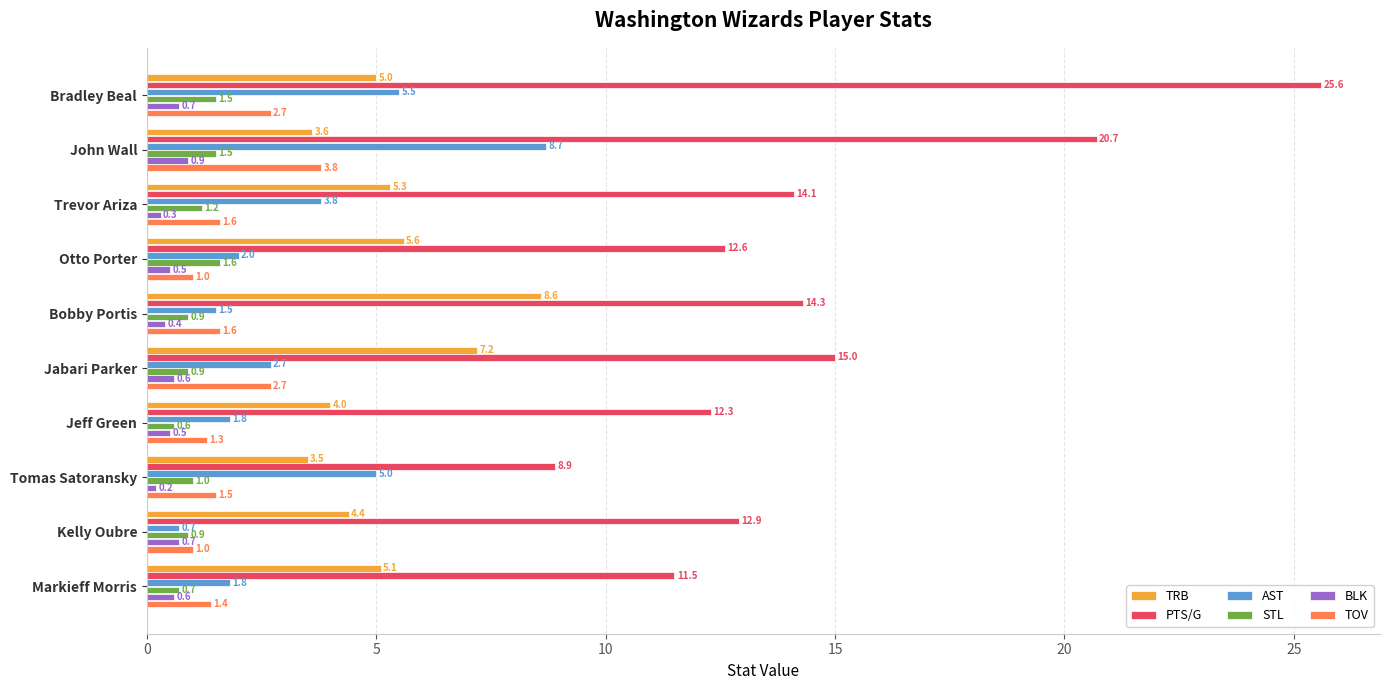

How many values in the TOV series exceed 1?

8